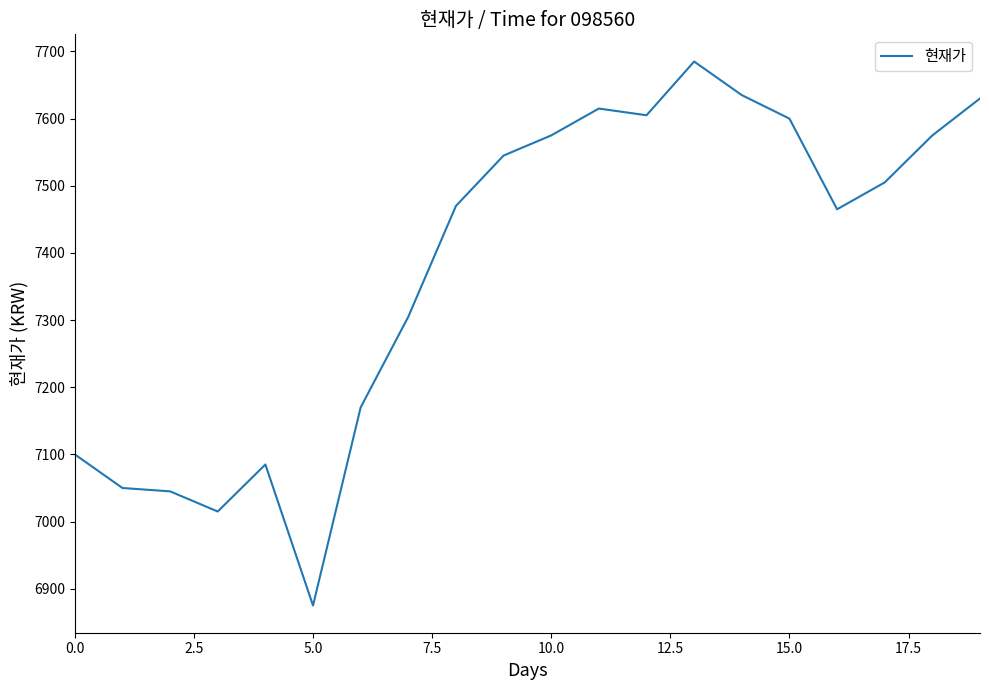

How many series are shown in this chart?

1